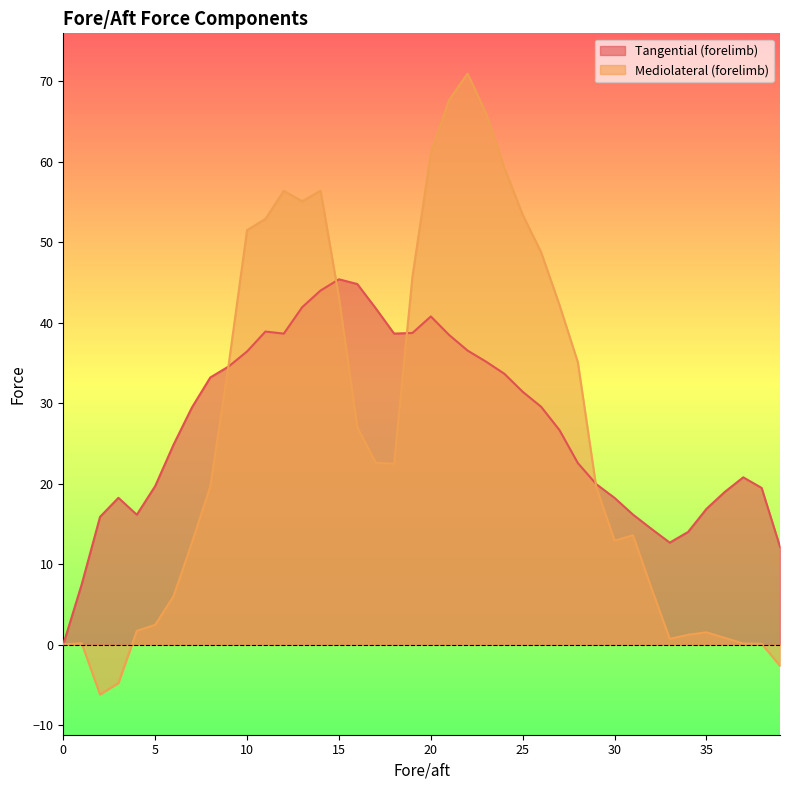

What is the sum of all forelimb_mediolateral values?

1059.5